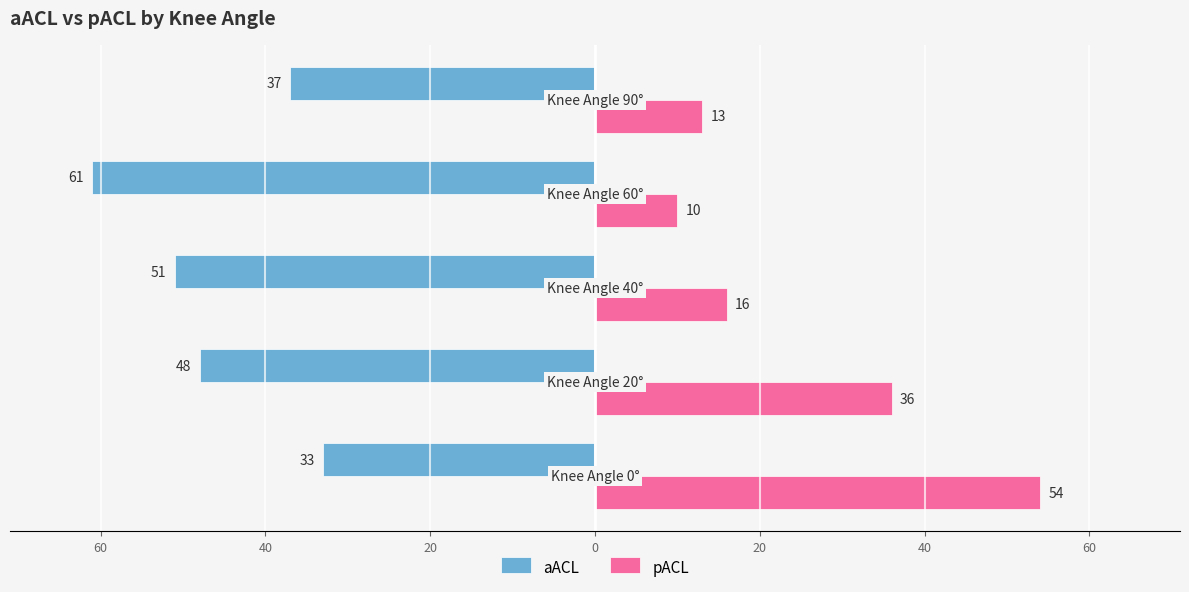

What is the lowest value of the aACL series?

-61